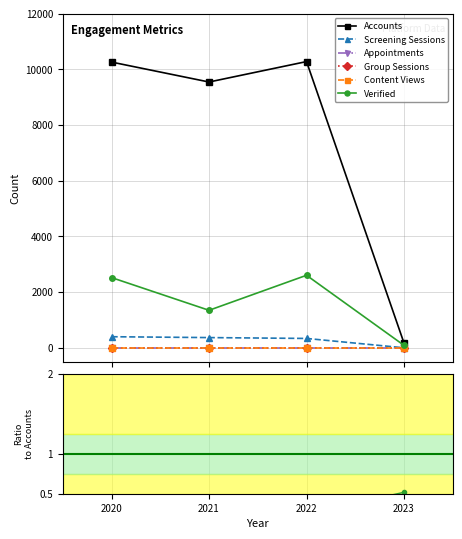

List the series in order of their peak value, highest first.

Accounts, Verified, Screening Sessions, Appointments, Group Sessions, Content Views